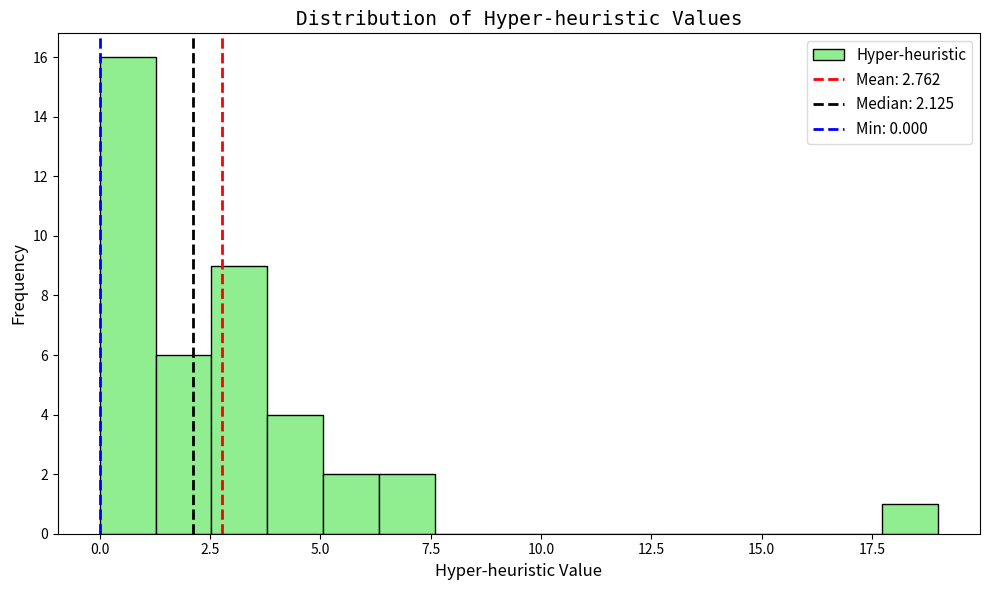

Around what value on the x-axis is the tallest bar? Give the approximate position of its centre, as read against the axis.

0.5